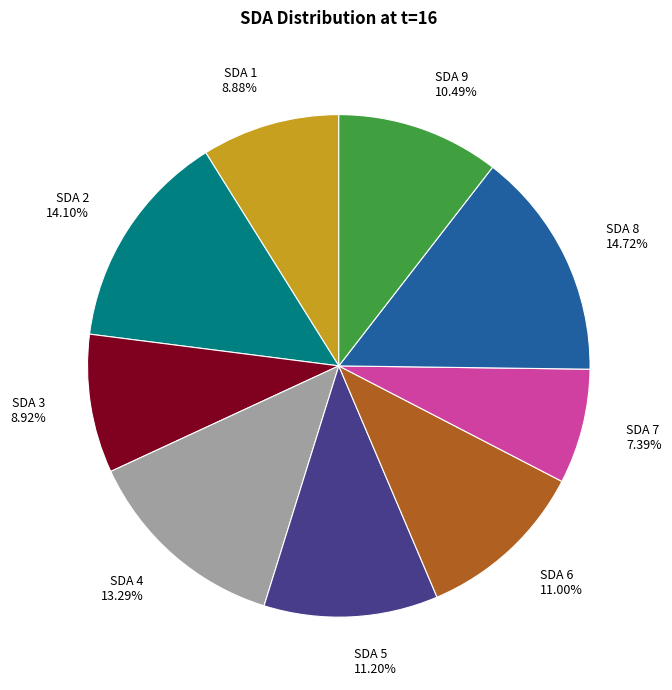

Which has a higher value, SDA 3 or SDA 6?

SDA 6